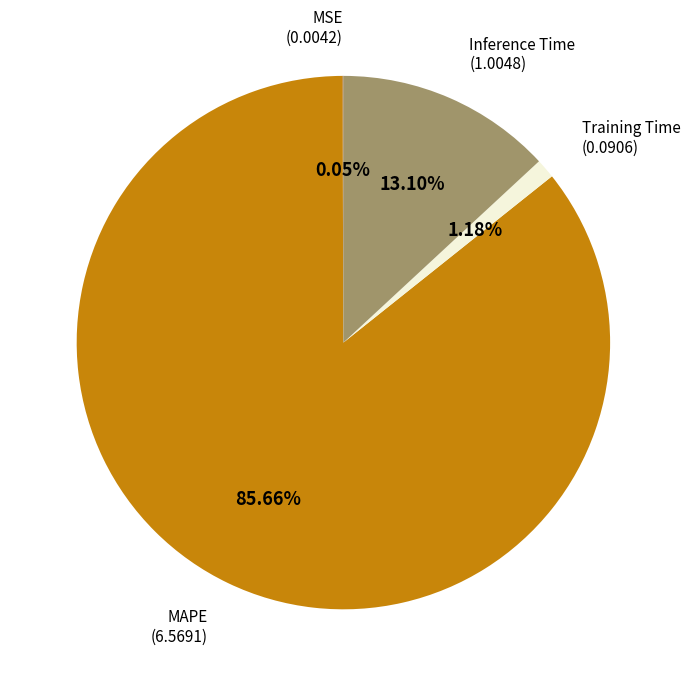

Is there a majority slice in this chart?

Yes